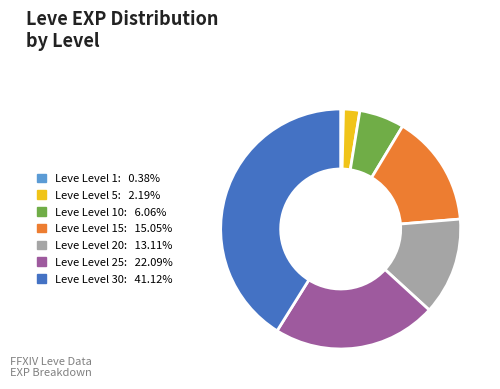

Does any single category account for the majority?

No